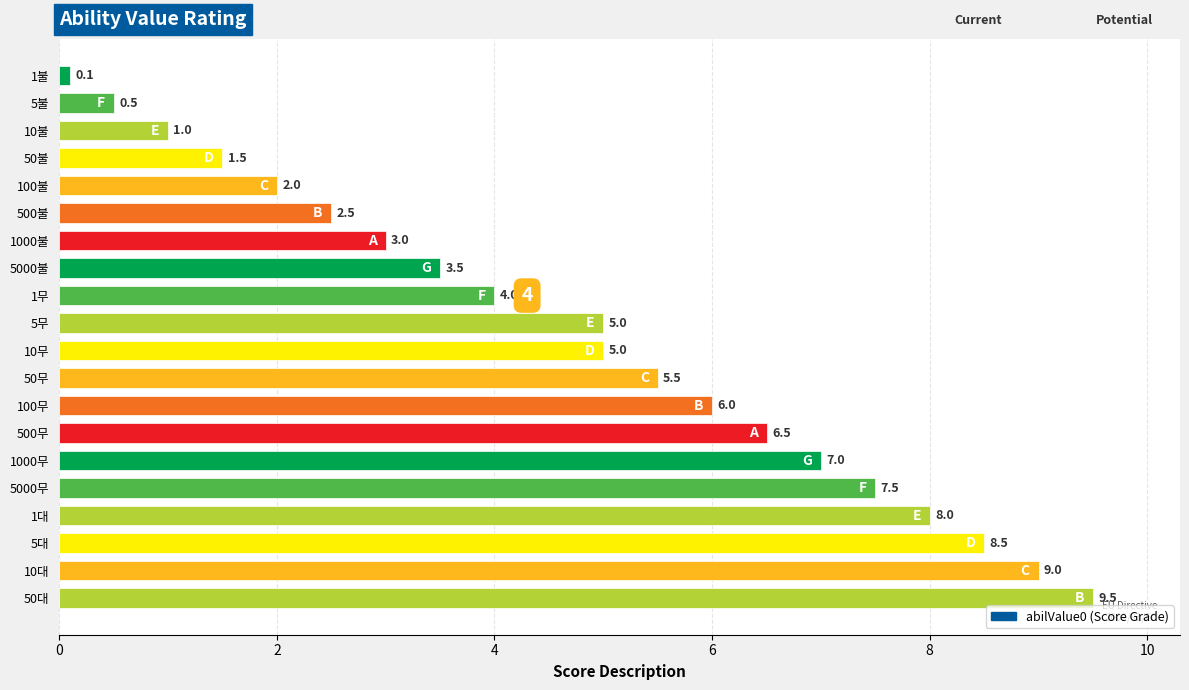

What is the label of the 4th bar from the bottom?

1대